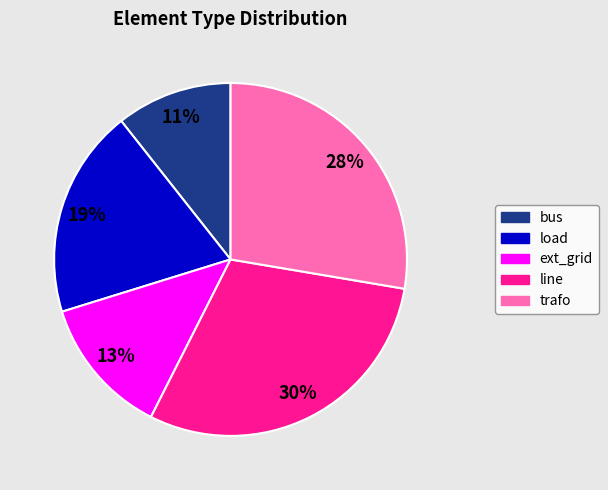

To the nearest percent, what is the average slice percentage?

20%